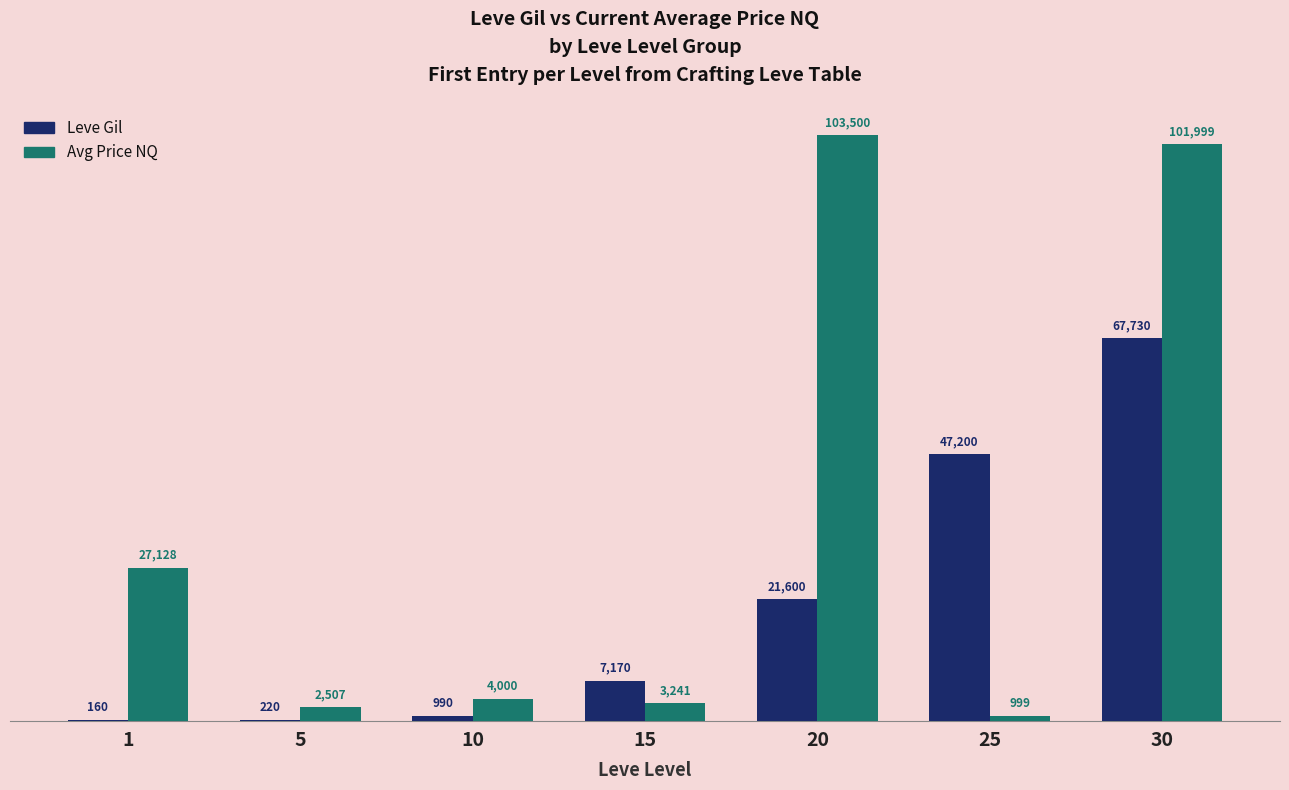

The Leve Gil series shows 47200 at 25. True or false?

True